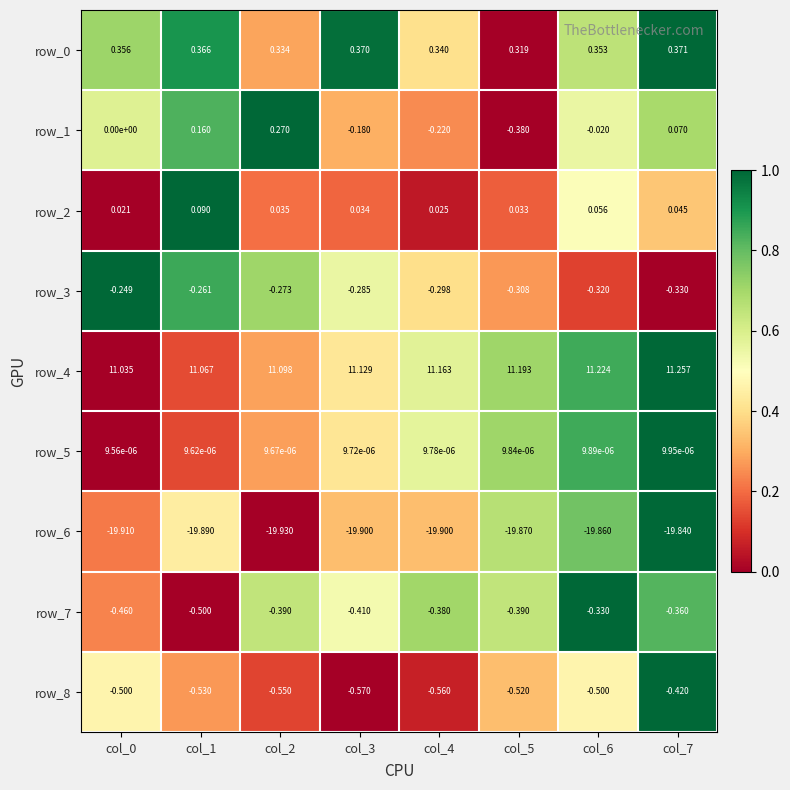

Is it true that row_3 equals 0.7 at col_7?

False